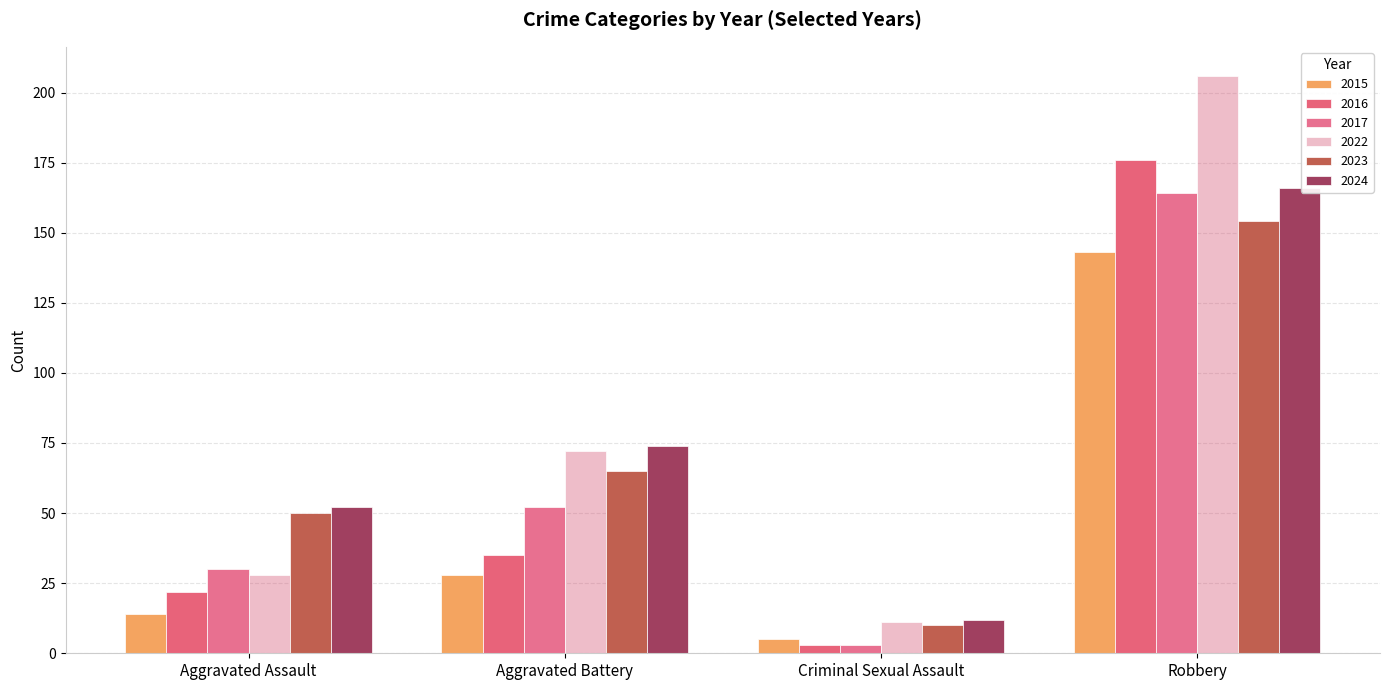

What is the sum of the 2023 values at Aggravated Battery and Criminal Sexual Assault?

75